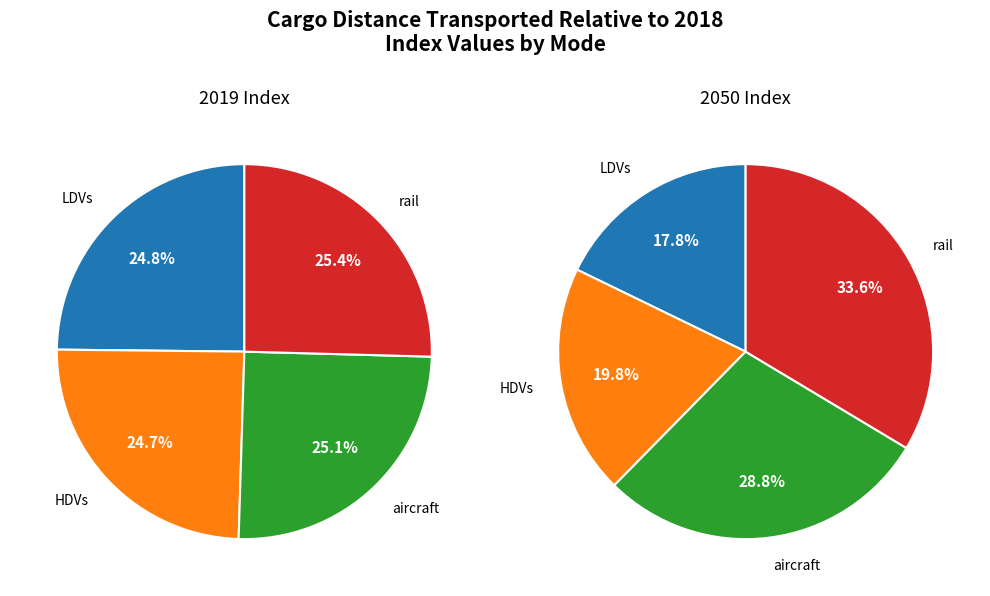

To the nearest percent, what is the difference between the largest and smallest slice percentages?

1%